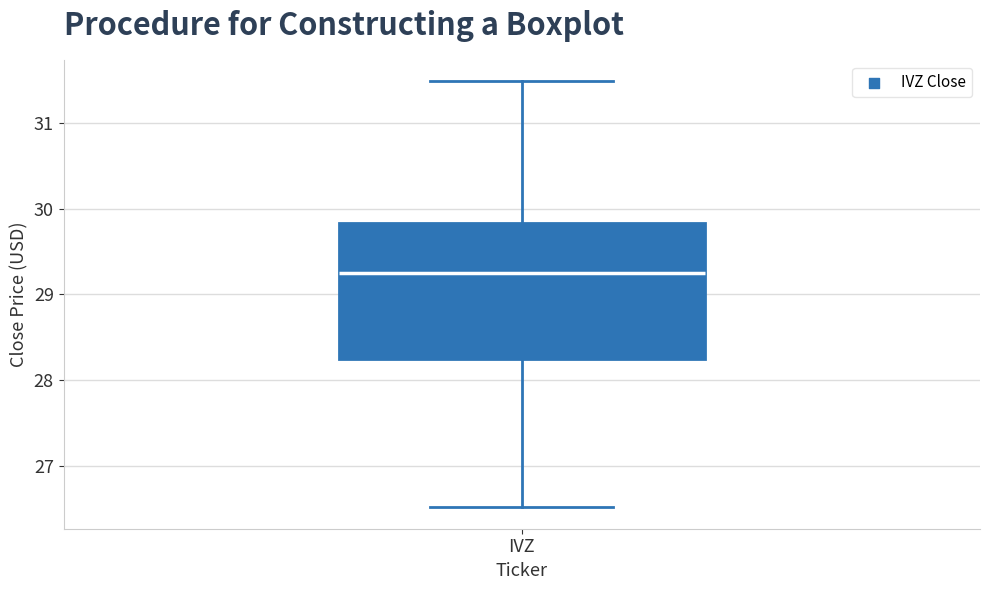

Read this box plot against the y-axis: the position of the median line, the range covered by the box, and the ends of both whiskers. The values are not printed on the chart, so give them approximately, as read against the axis.

median 29.3, box 28.2 to 29.8, whiskers 26.5 to 31.5